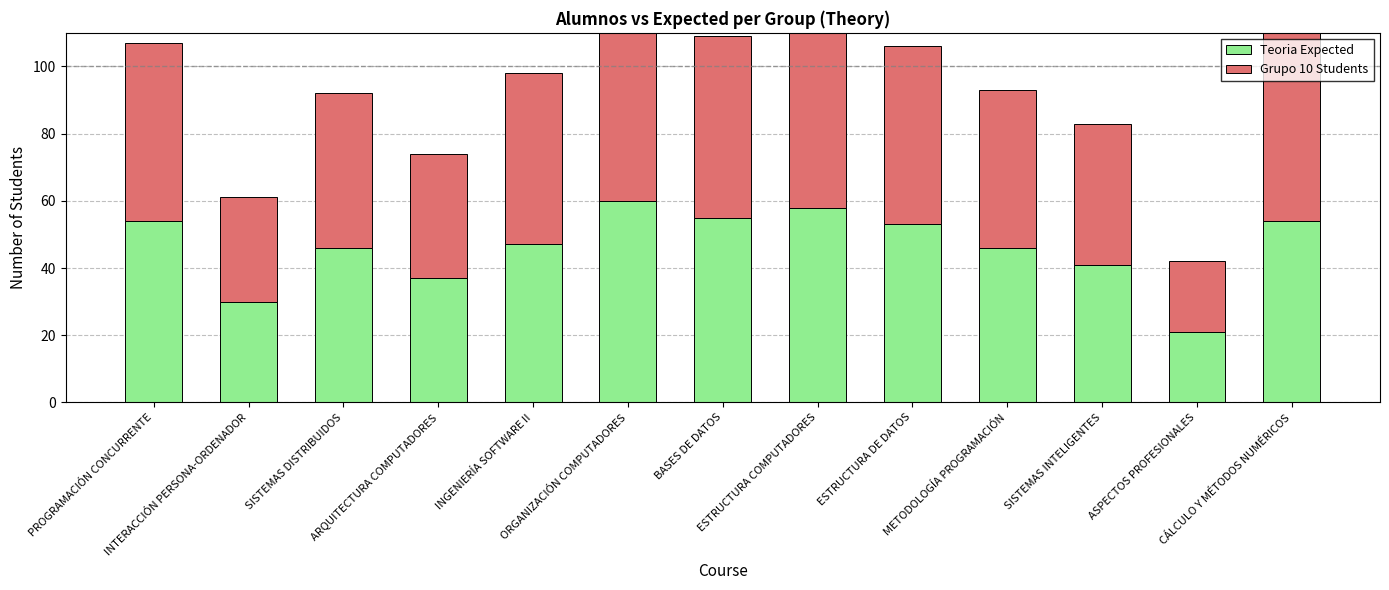

Which category has the highest value in the Grupo 10 Students series?

ORGANIZACIÓN COMPUTADORES